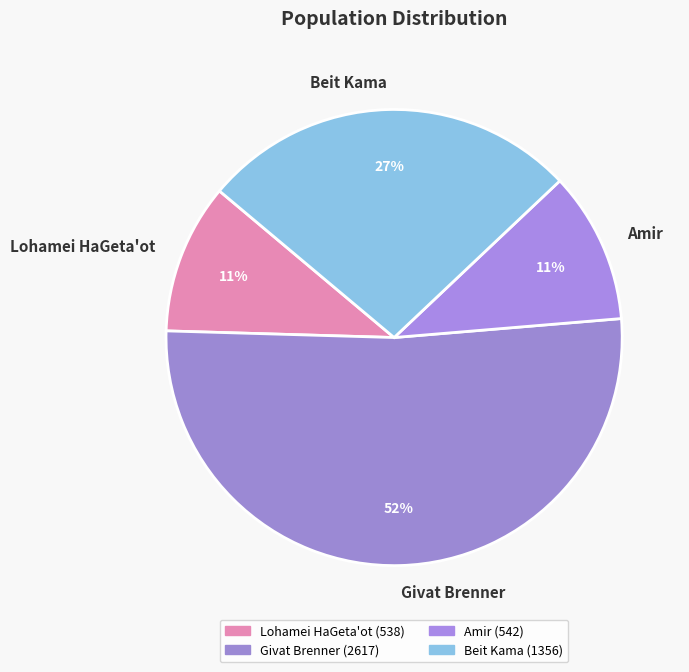

Which slice is the largest?

Givat Brenner